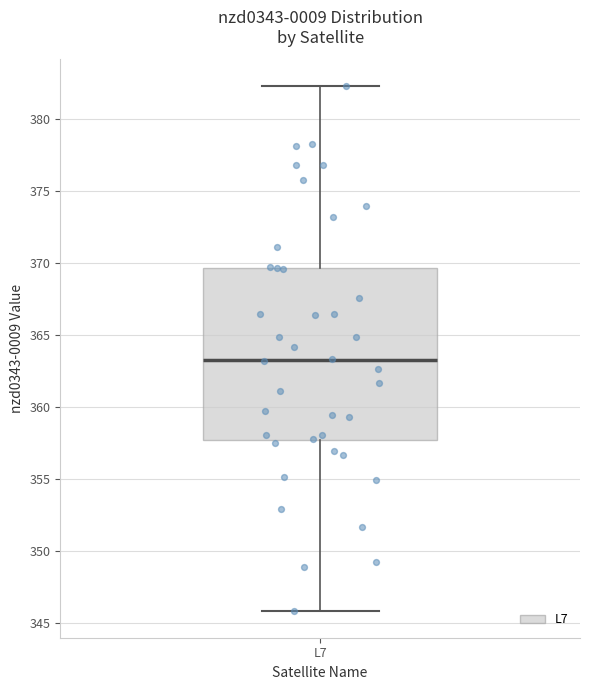

Transcribe this box plot: give where the median line is, the range the box spans, and where the two whiskers end, as read against the y-axis. The values are not printed on the chart, so give them approximately, as read against the axis.

median 363.5, box 357.5 to 369.5, whiskers 346.0 to 382.5